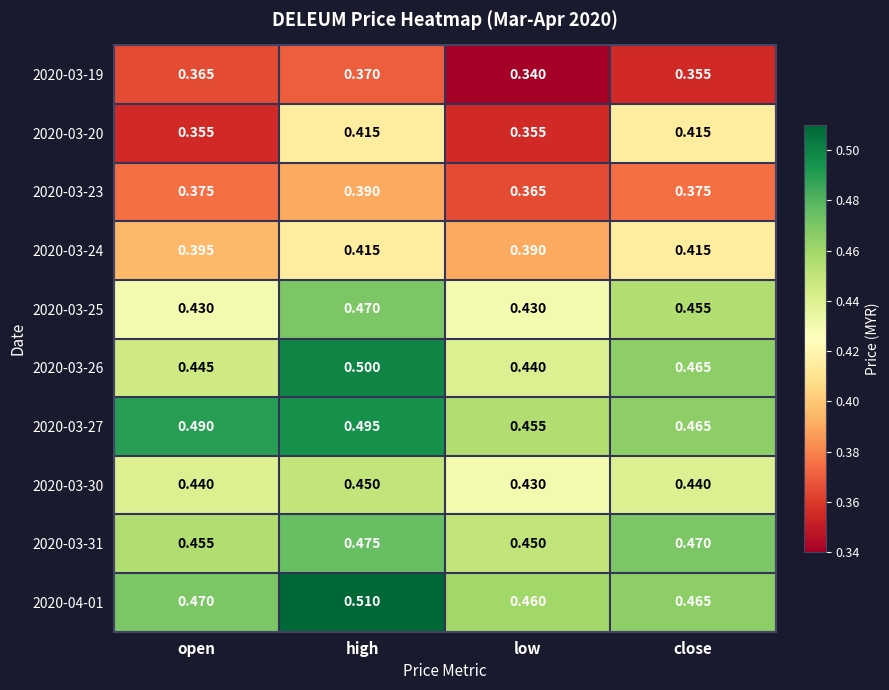

List the labels in order of 2020-04-01 value, smallest first.

low, close, open, high